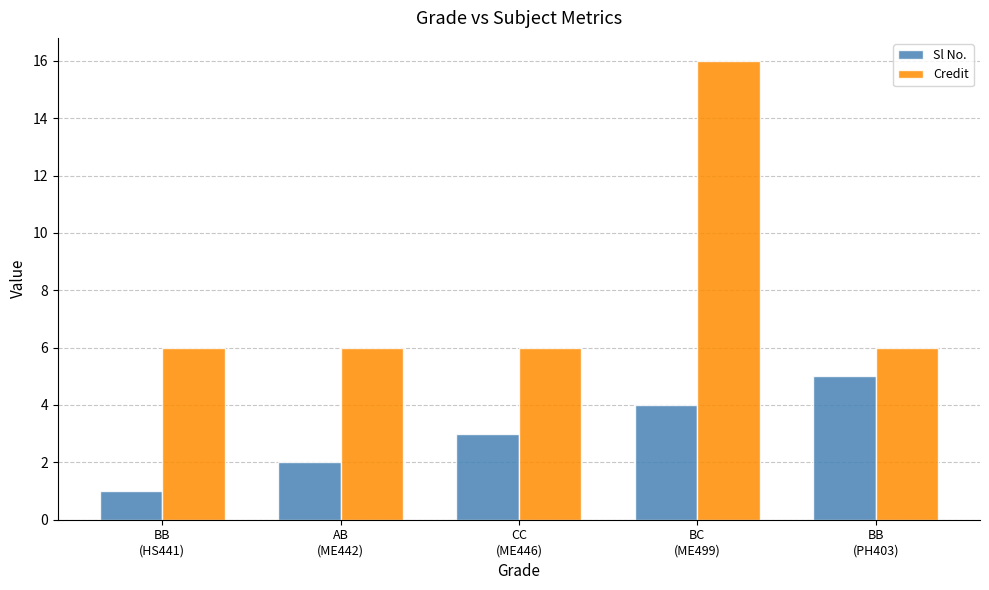

Is the value of Sl No. at BC
(ME499) greater than the value of Credit at BB
(HS441)?

No